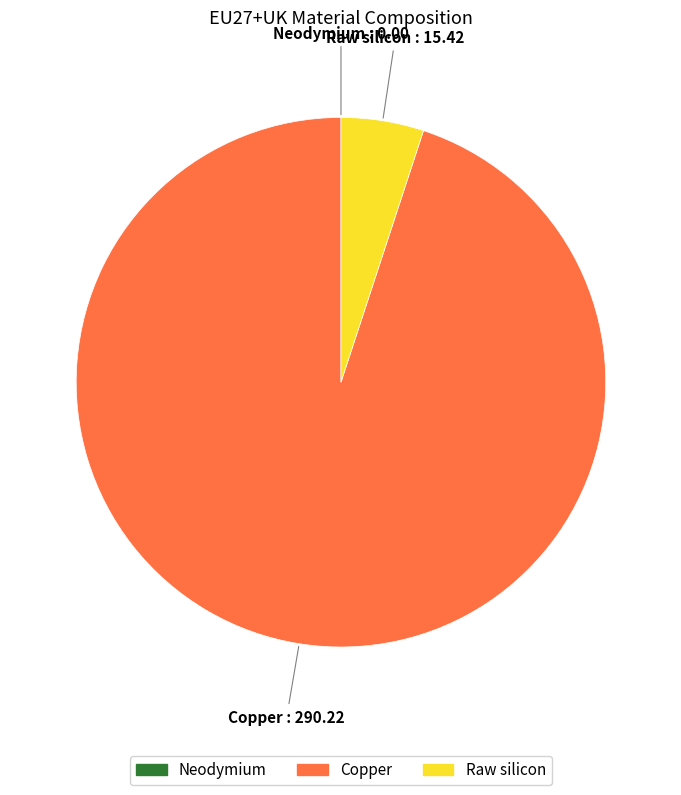

Is it true that Raw silicon is 5% of the pie?

True